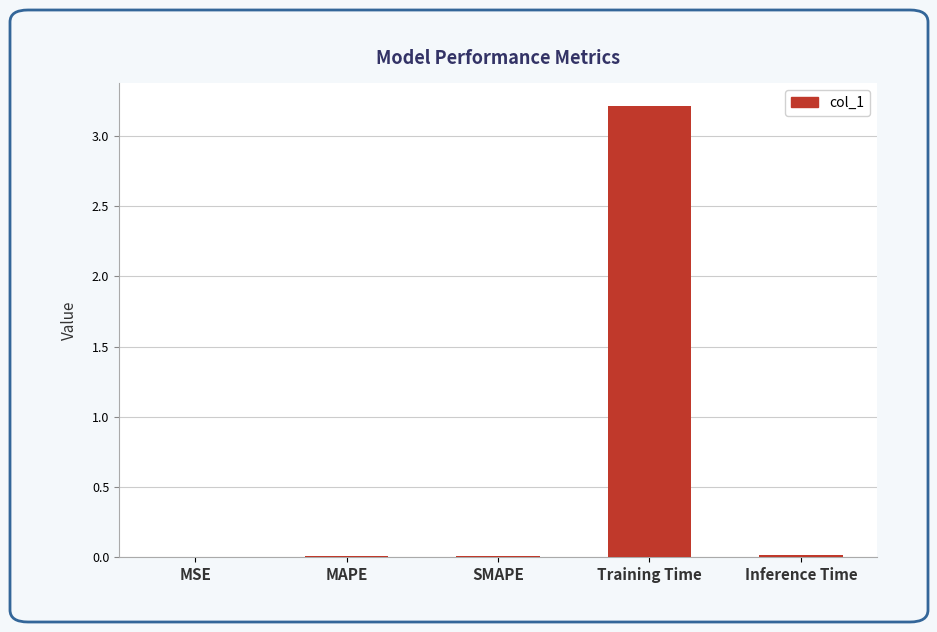

The chart shows a value of 0.0 at SMAPE. True or false?

True